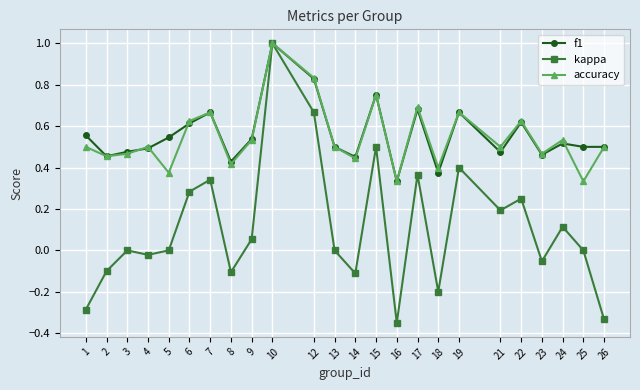

At which label does kappa reach its peak?

10